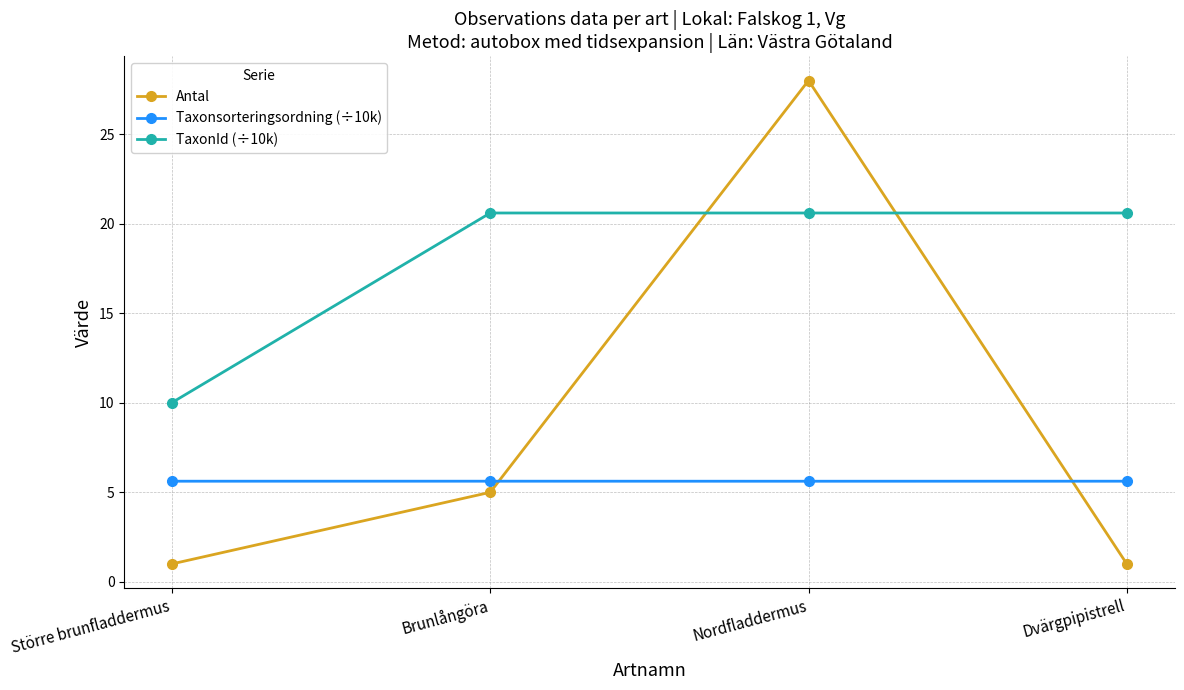

At Större brunfladdermus, list the series in order from largest to smallest.

TaxonId (÷10k), Taxonsorteringsordning (÷10k), Antal